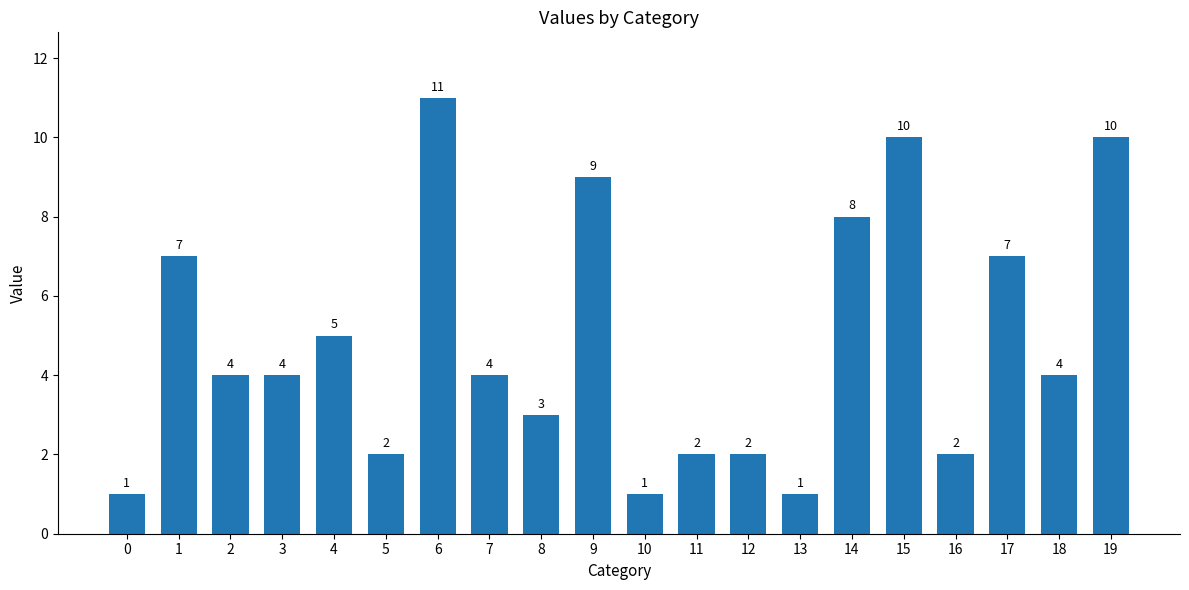

What is the value of the 4th bar from the left?

4